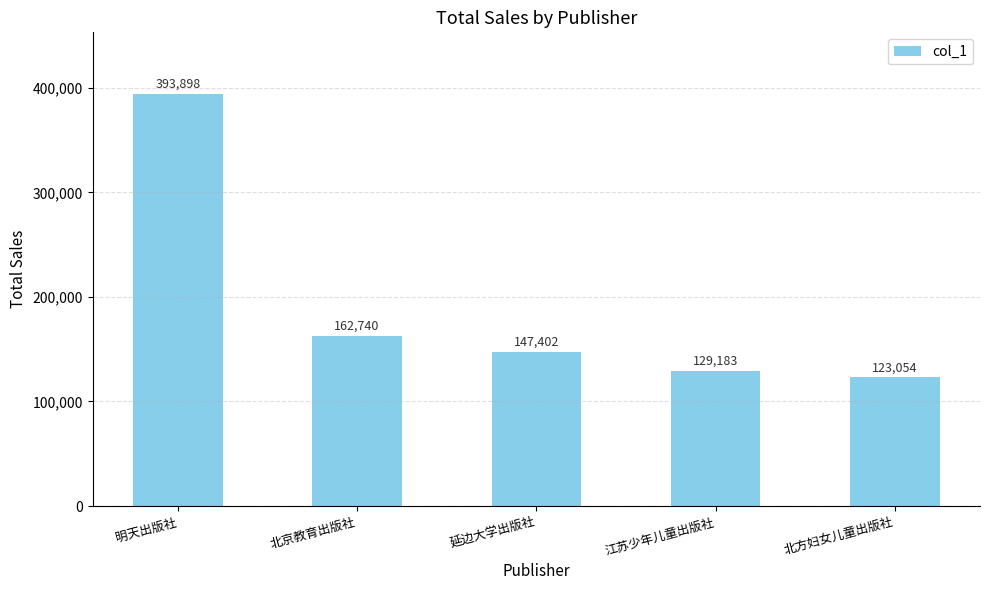

Does the chart contain any negative values?

No